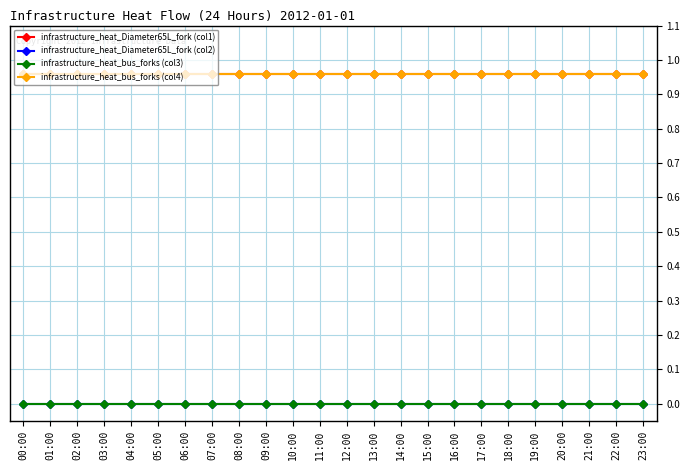

Is this an area chart (filled region under the line)?

No